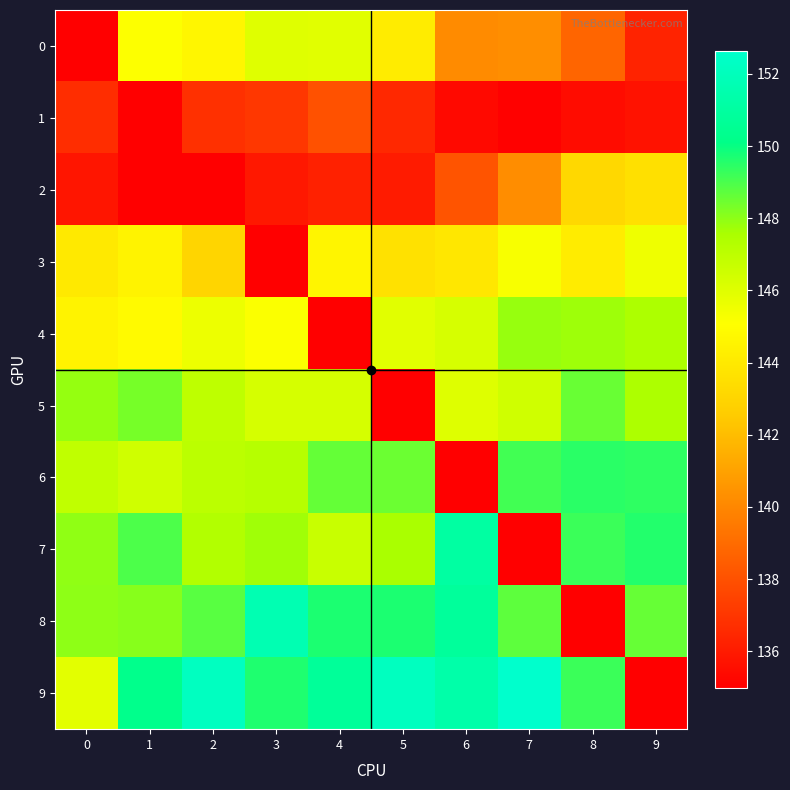

Between 7 and 9, which is larger?

7